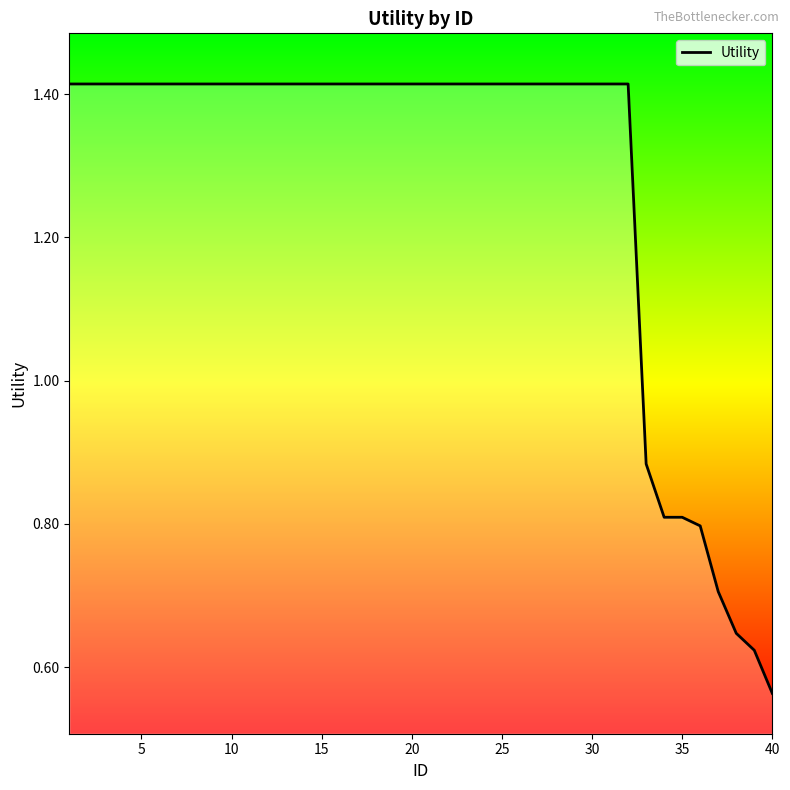

How many lines are shown in the chart?

1